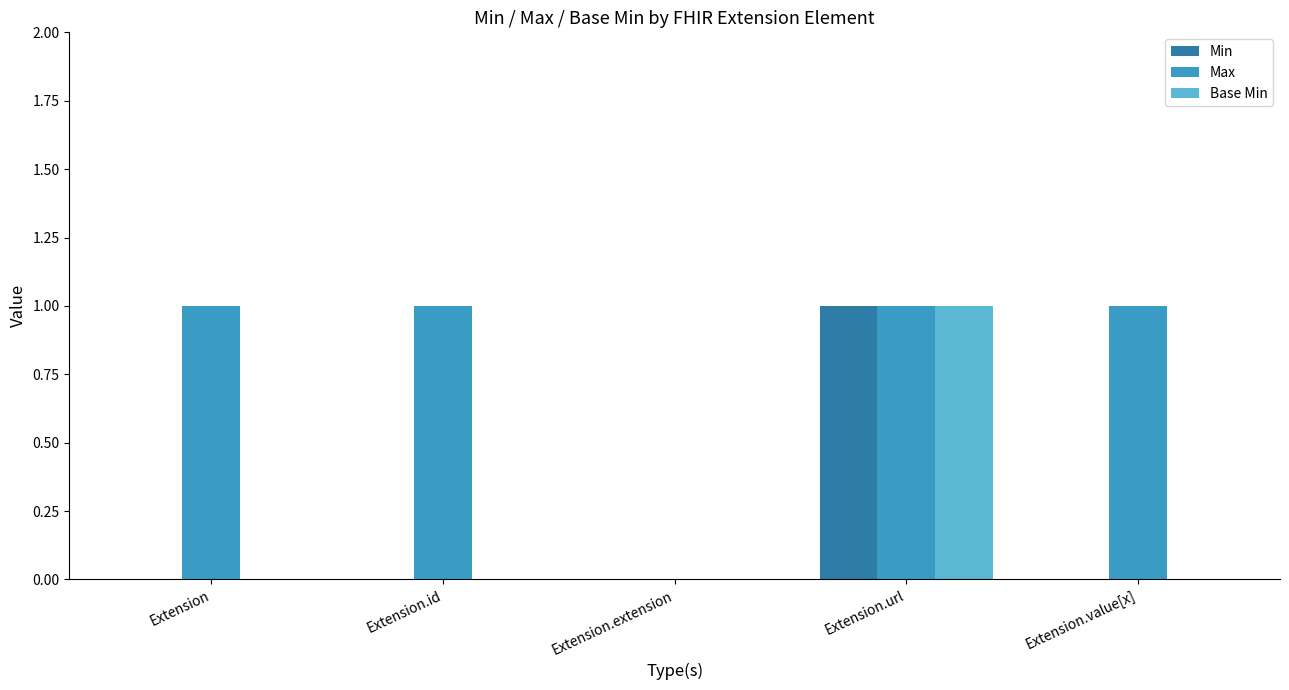

The Min series shows 0 at Extension.value[x]. True or false?

True